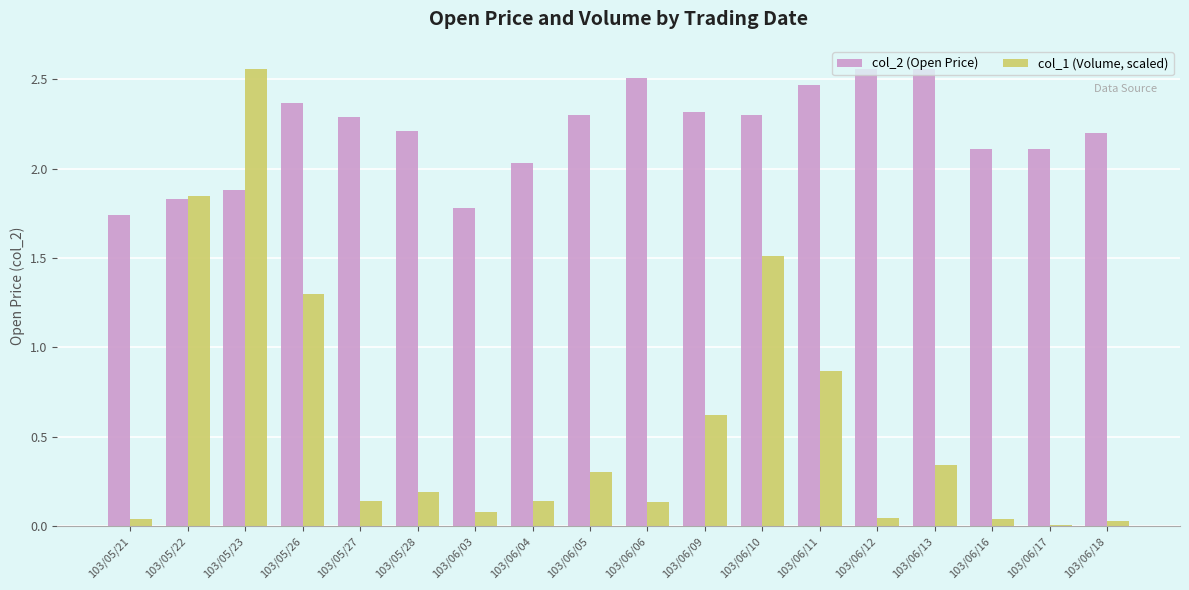

Where is col_2 (Open Price) nearest to the value 2?

103/06/04